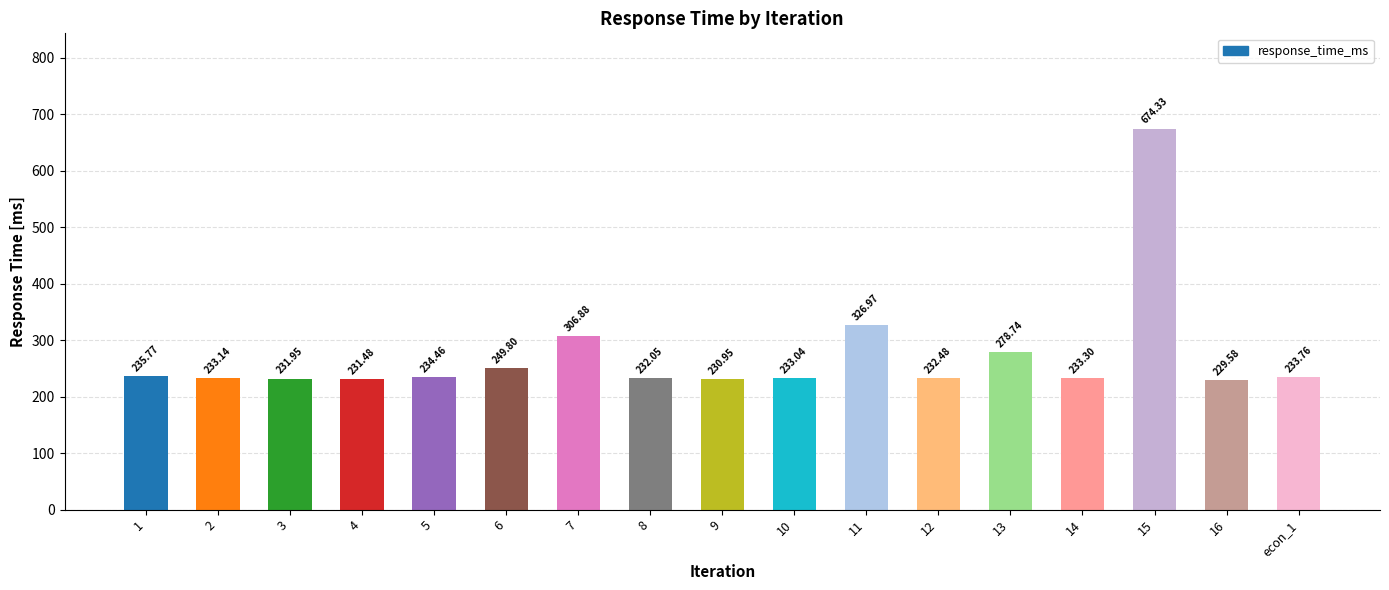

How many data points are above 233?

11